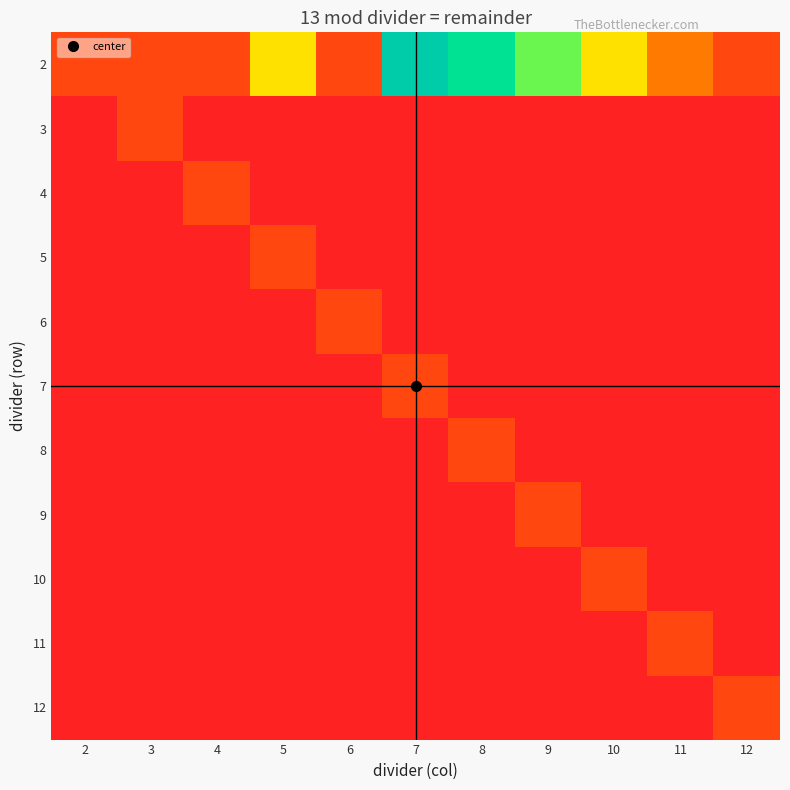

Reading right to left, what are all the values shown in this chart?

2: 12=1	11=2	10=3	9=4	8=5	7=6	6=1	5=3	4=1	3=1	2=1
3: 12=0	11=0	10=0	9=0	8=0	7=0	6=0	5=0	4=0	3=1	2=0
4: 12=0	11=0	10=0	9=0	8=0	7=0	6=0	5=0	4=1	3=0	2=0
5: 12=0	11=0	10=0	9=0	8=0	7=0	6=0	5=1	4=0	3=0	2=0
6: 12=0	11=0	10=0	9=0	8=0	7=0	6=1	5=0	4=0	3=0	2=0
7: 12=0	11=0	10=0	9=0	8=0	7=1	6=0	5=0	4=0	3=0	2=0
8: 12=0	11=0	10=0	9=0	8=1	7=0	6=0	5=0	4=0	3=0	2=0
9: 12=0	11=0	10=0	9=1	8=0	7=0	6=0	5=0	4=0	3=0	2=0
10: 12=0	11=0	10=1	9=0	8=0	7=0	6=0	5=0	4=0	3=0	2=0
11: 12=0	11=1	10=0	9=0	8=0	7=0	6=0	5=0	4=0	3=0	2=0
12: 12=1	11=0	10=0	9=0	8=0	7=0	6=0	5=0	4=0	3=0	2=0